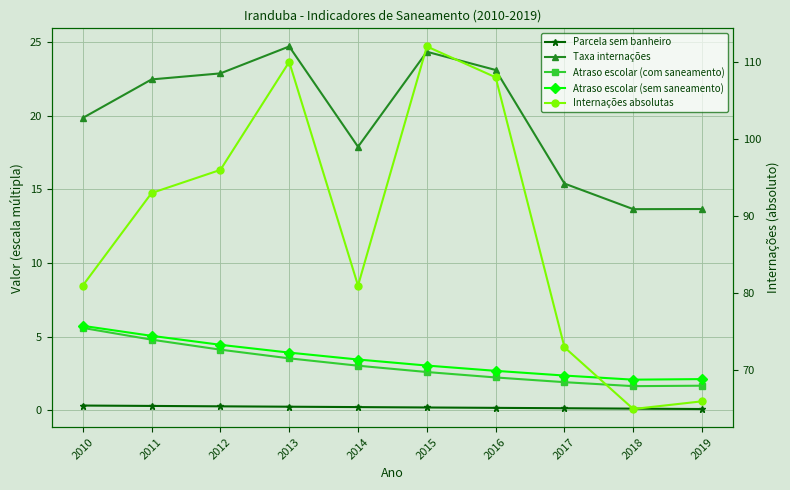

Reading right to left, list all the values displayed in this chart.

Parcela sem banheiro: 0.1	0.1	0.1	0.2	0.2	0.2	0.2	0.3	0.3	0.3
Taxa internações: 13.7	13.7	15.4	23.1	24.4	17.9	24.7	22.9	22.5	19.9
Atraso escolar (com saneamento): 1.7	1.6	1.9	2.2	2.6	3.0	3.5	4.1	4.8	5.6
Atraso escolar (sem saneamento): 2.1	2.1	2.4	2.7	3.0	3.4	3.9	4.4	5.0	5.7
Internações absolutas: 66.0	65.0	73.0	108.0	112.0	81.0	110.0	96.0	93.0	81.0